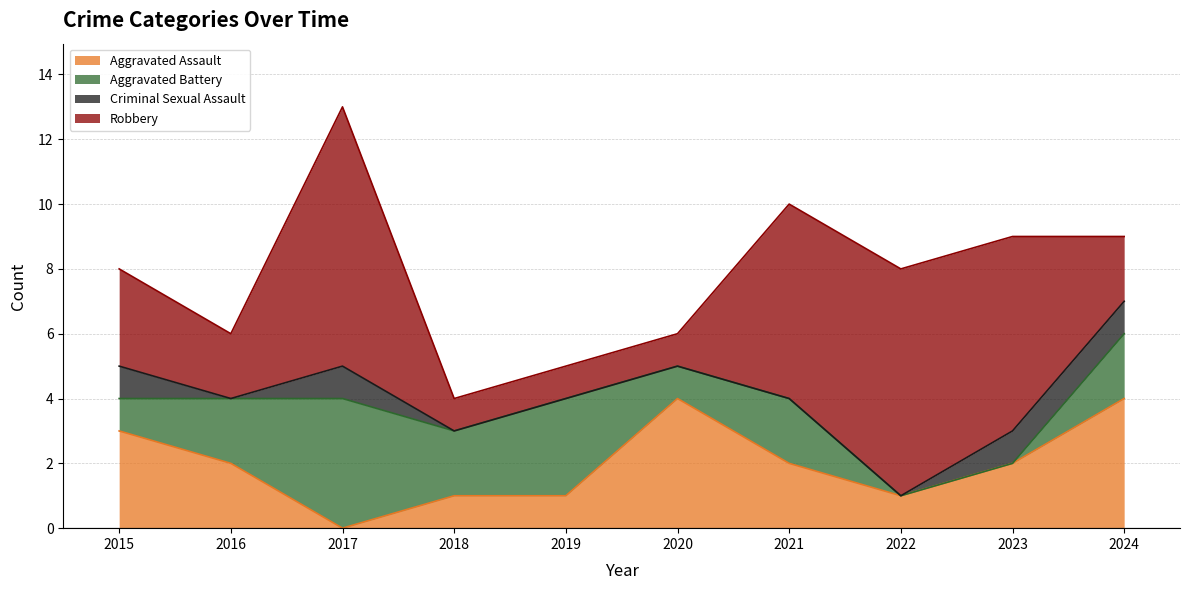

Is the value of Aggravated Battery at 2016 greater than the value of Aggravated Assault at 2016?

No